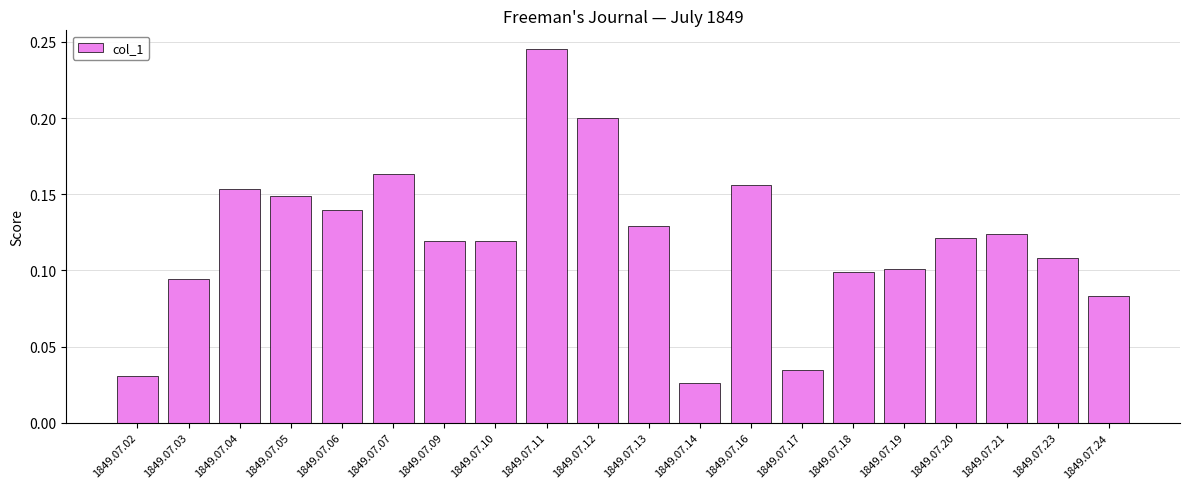

How many values are between 0 and 1?

20